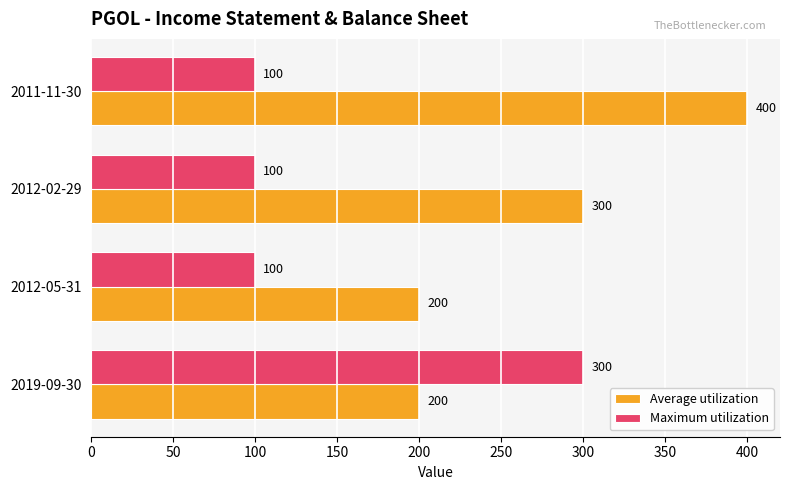

Is it true that Average utilization equals 79 at 2012-05-31?

False